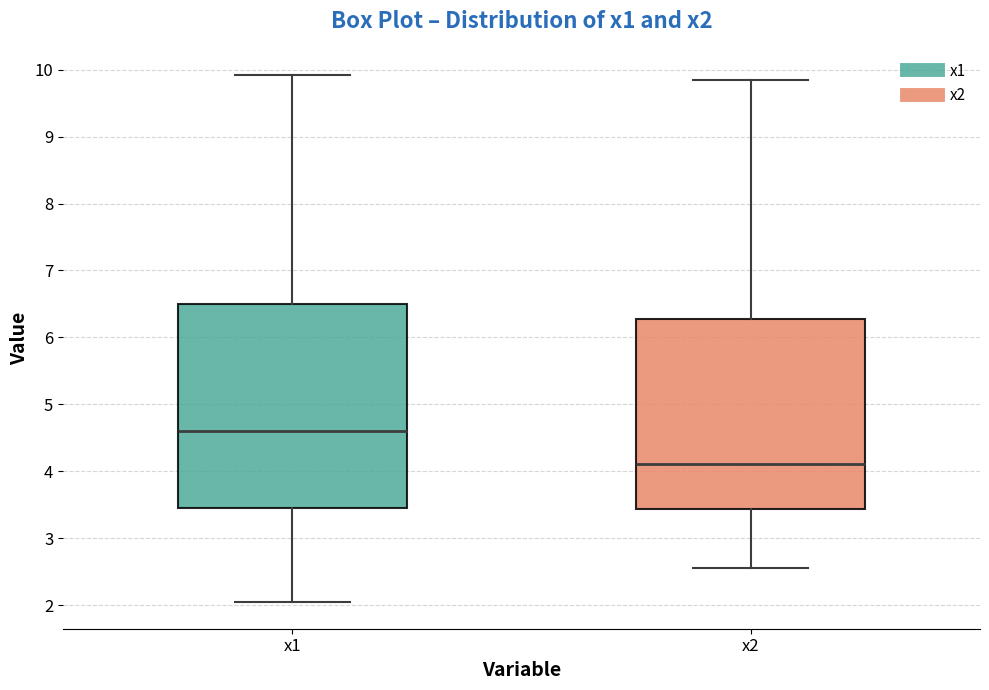

Which box's median line is the lowest?

x2